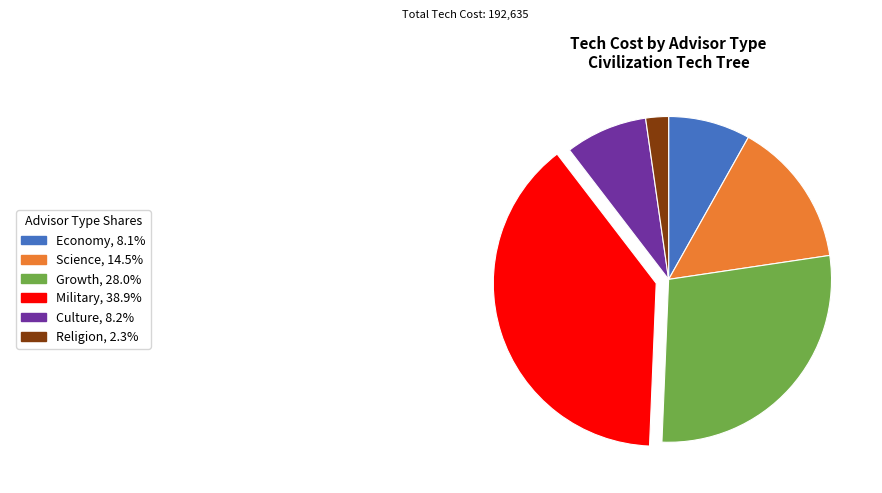

How many segments does this pie chart have?

6